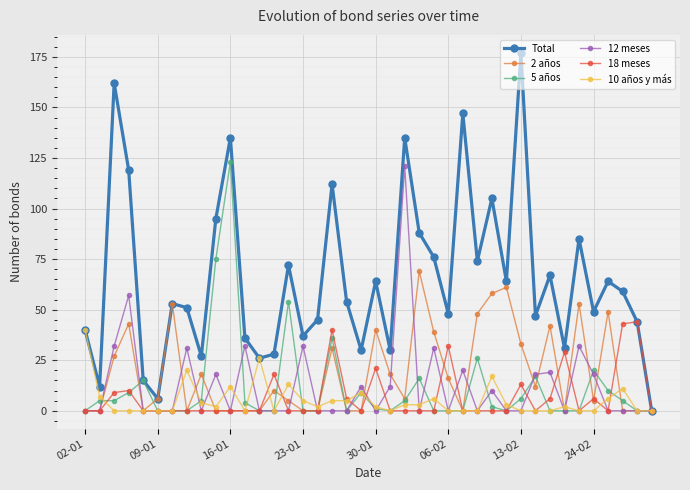

Count the number of data series in this chart.

6